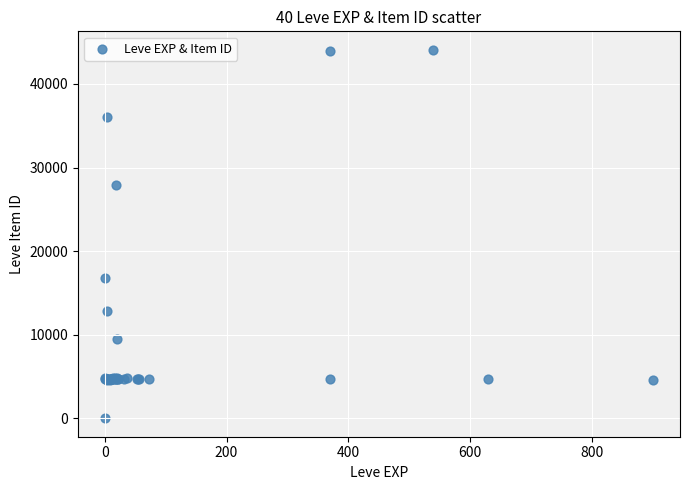

What Y value in the scatter plot is closest to 22050?

16734